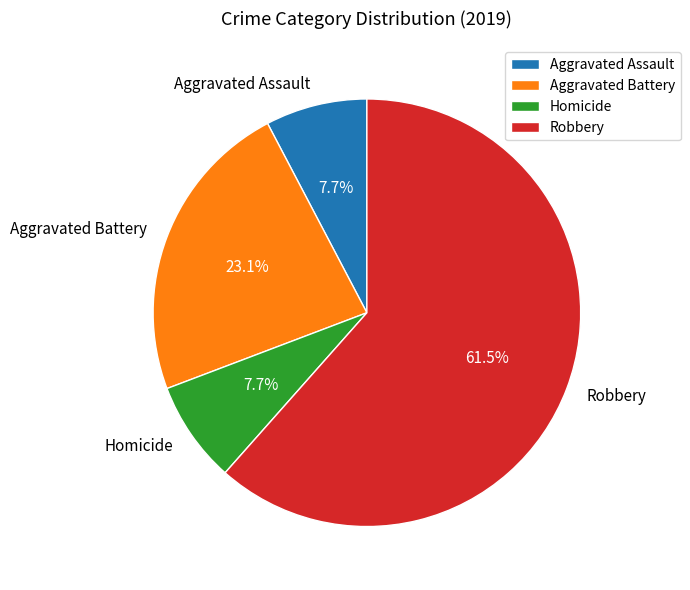

What is the largest slice in the pie chart?

Robbery